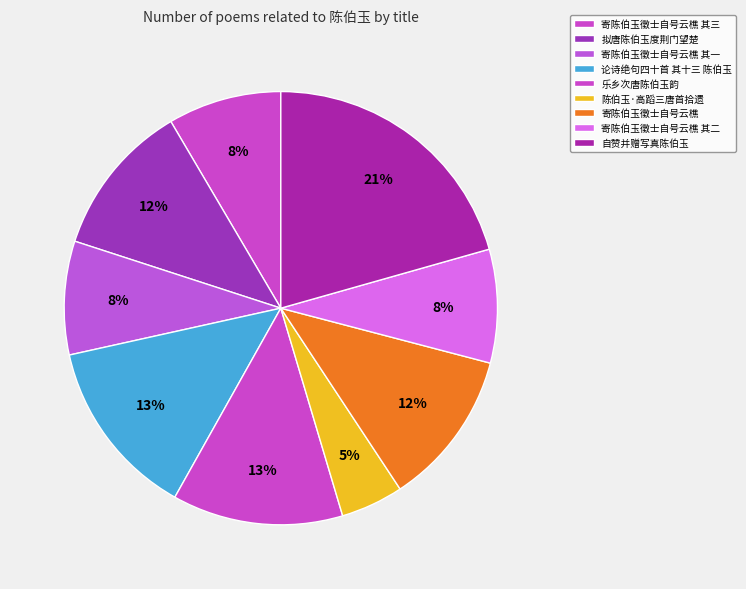

To the nearest percent, what is the average slice percentage?

11%